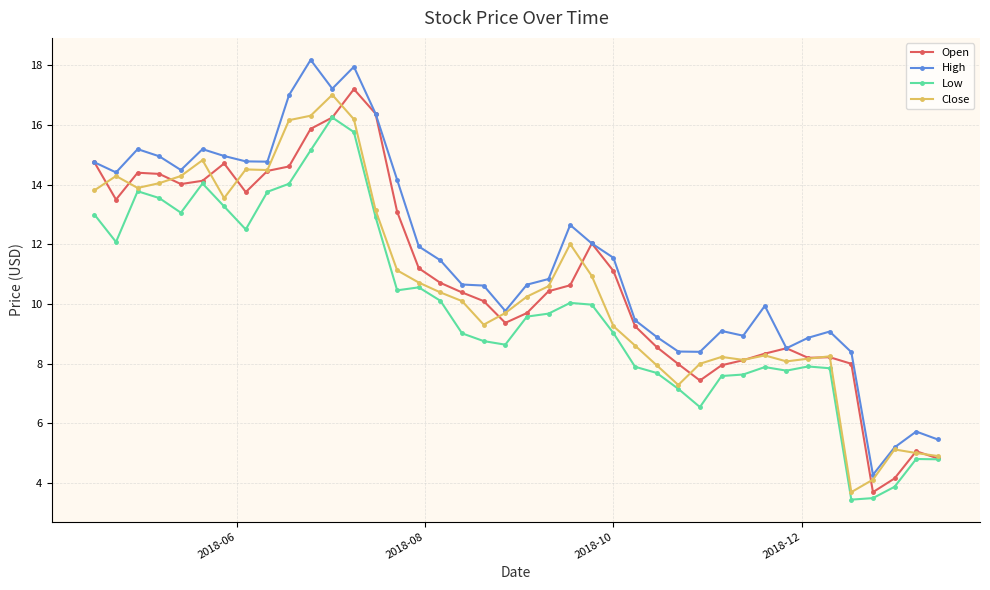

What is the value of the Open point at the 17th from the left?

10.7